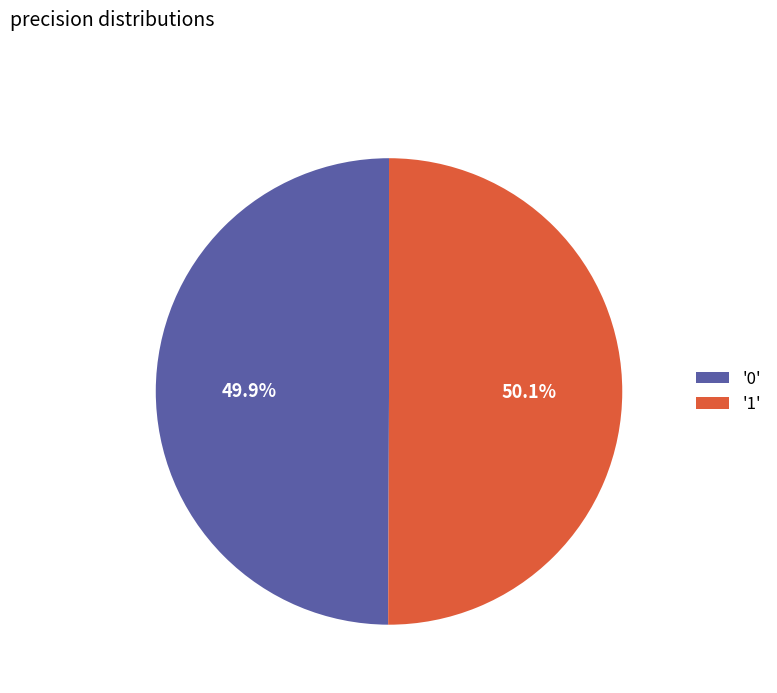

Is the sum of '1' and '0' greater than half?

Yes